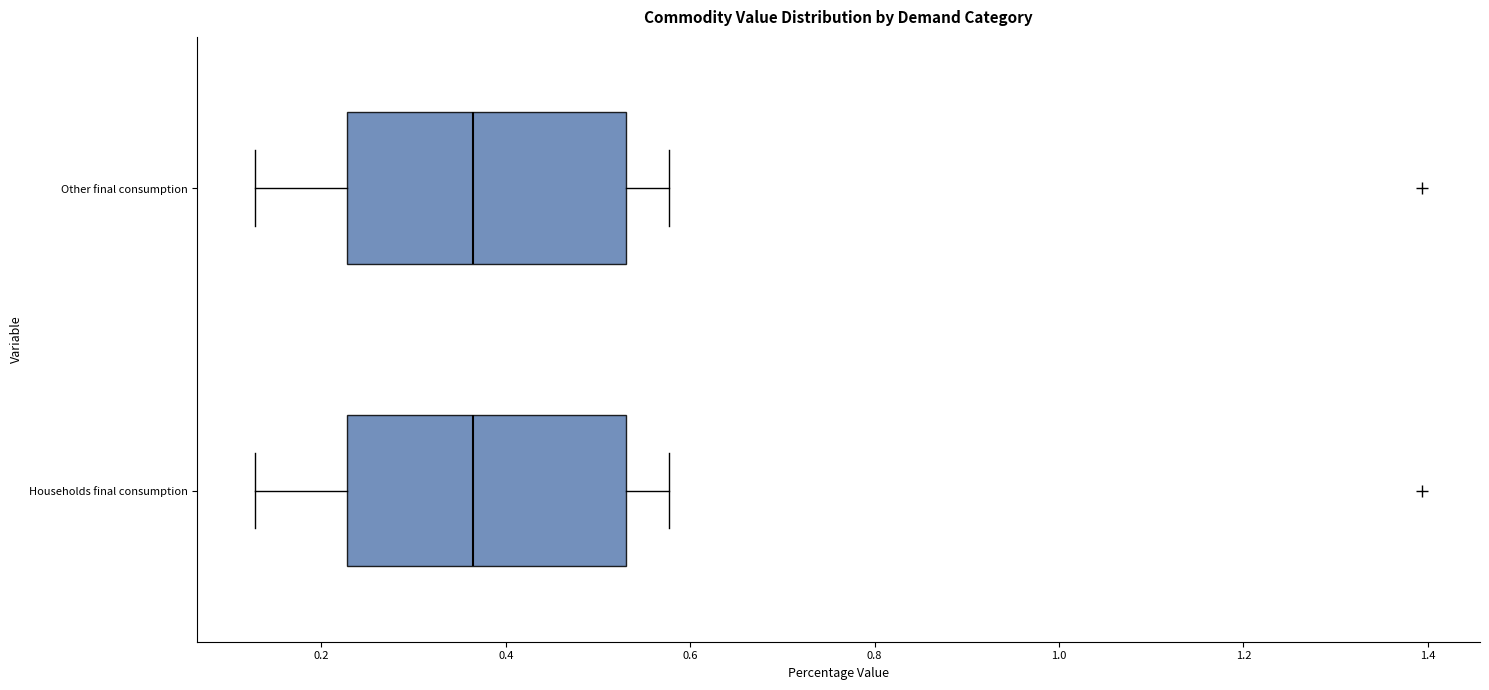

Where does the left whisker of the box for Households final consumption end on the x-axis? The values are not printed on the chart, so give them approximately, as read against the axis.

0.12